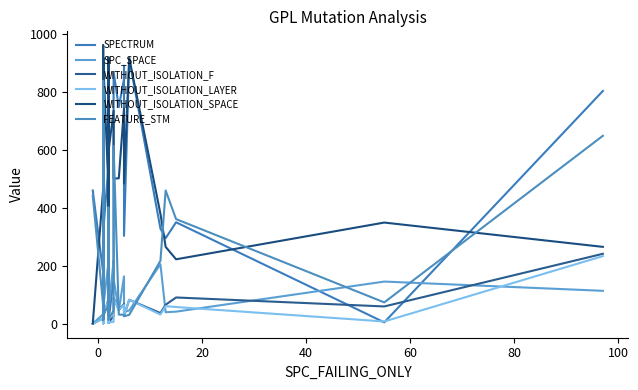

Does the chart have visible grid lines?

No